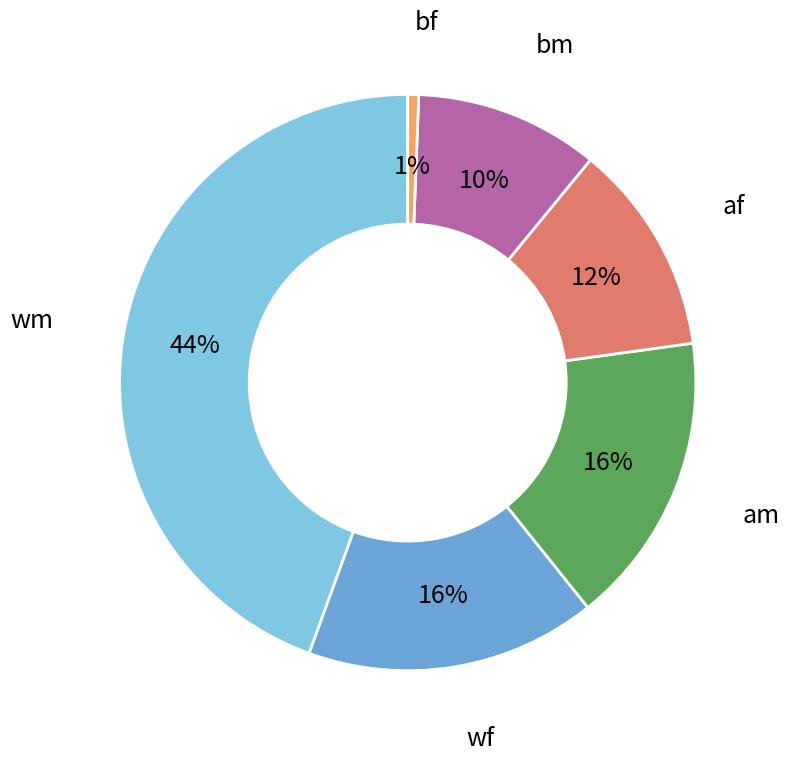

Does any single category account for the majority?

No